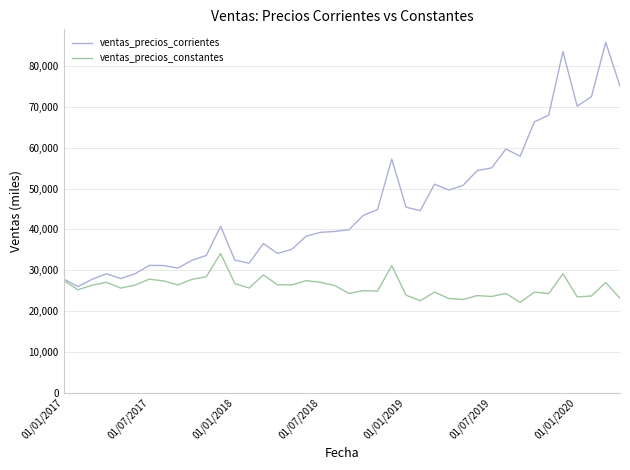

At how many categories does at least one series exceed 70852?

4